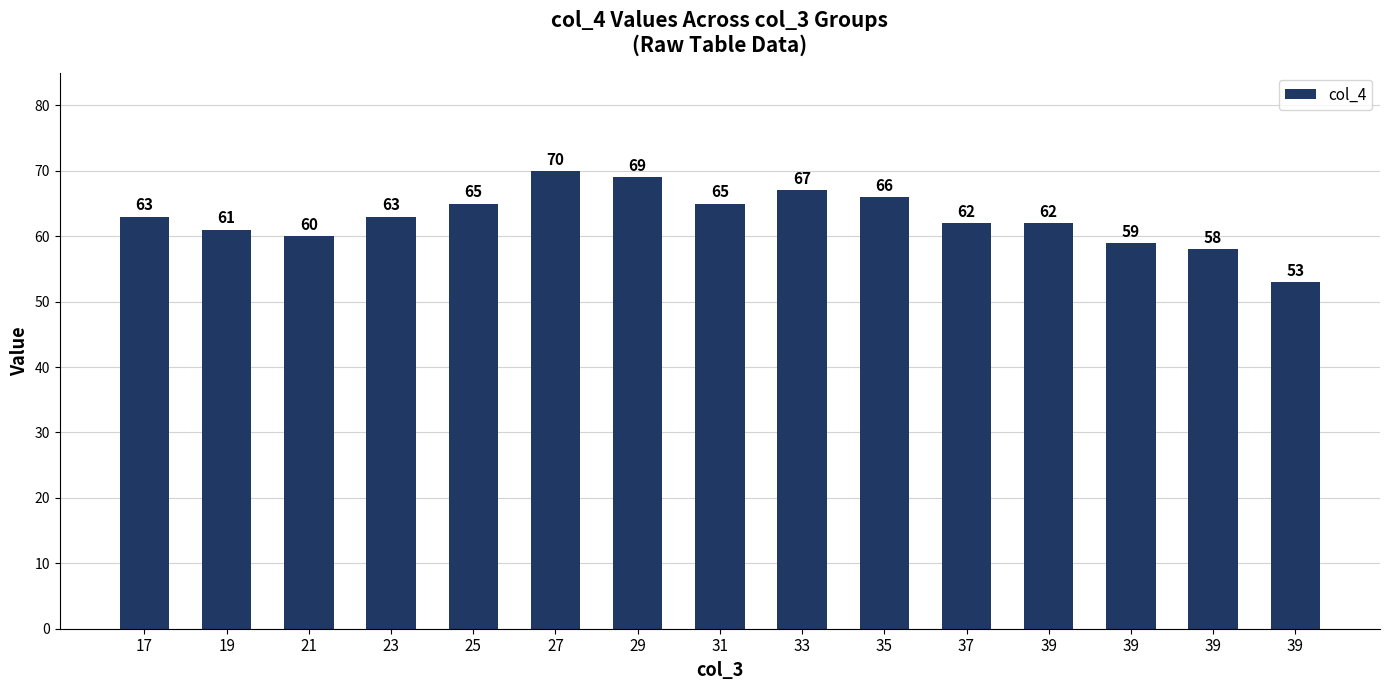

How many bars are there in total?

15